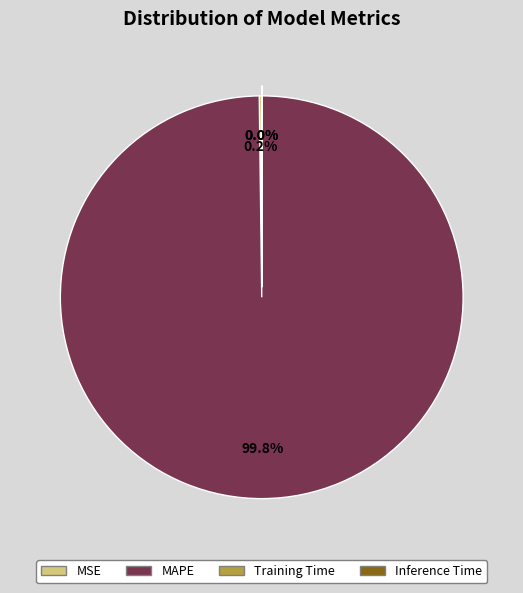

To the nearest percent, what is the average slice percentage?

25%